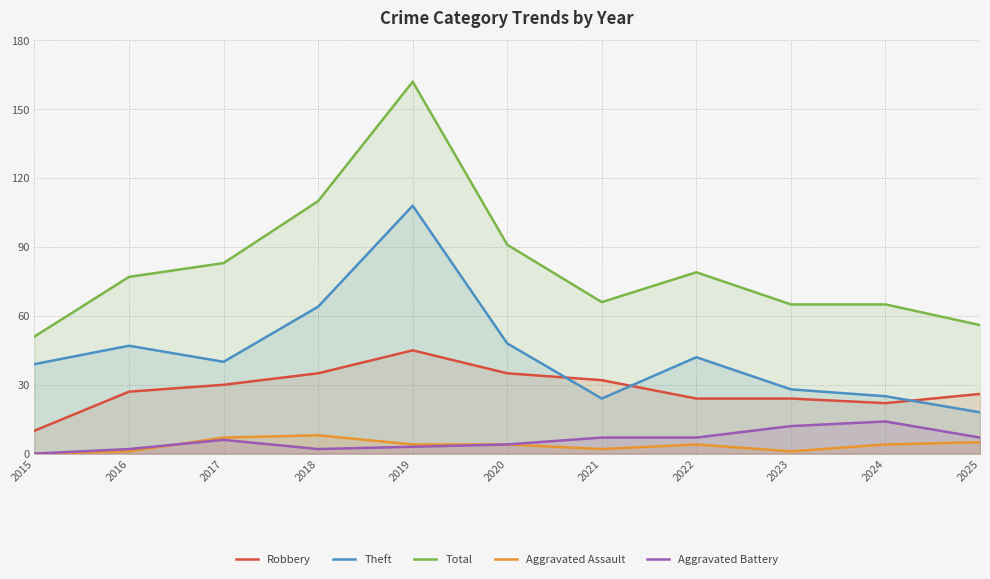

Is it true that Aggravated Battery equals 2 at 2020?

False